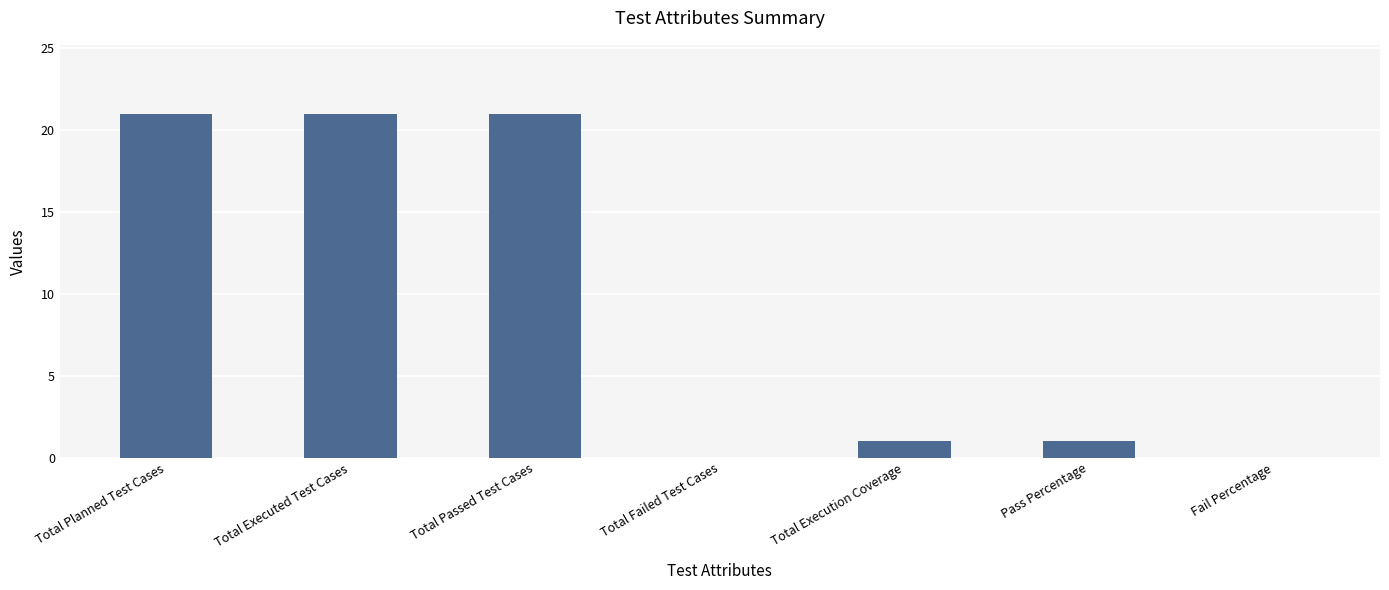

Count the number of data series in this chart.

1